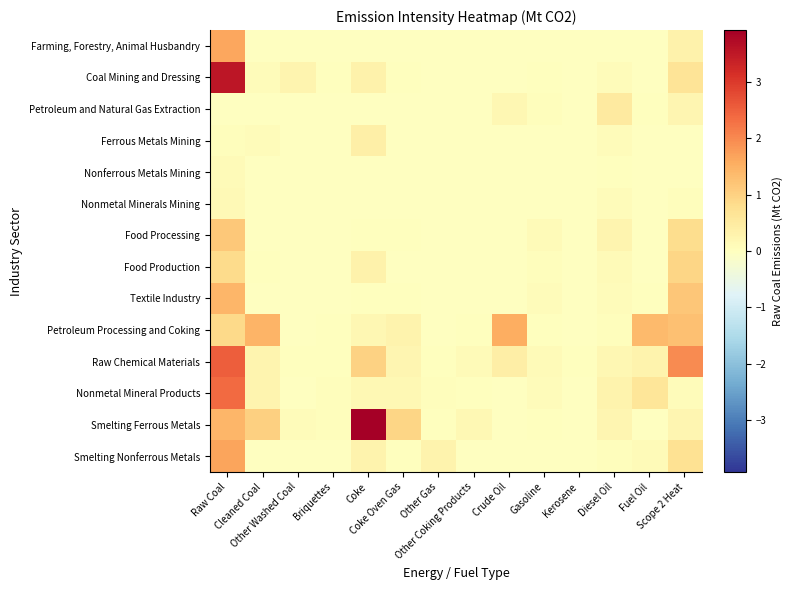

Reading left to right, extract all data points from this chart.

Farming, Forestry, Animal Husbandry: Raw Coal=1.6	Cleaned Coal=-0.0	Other Washed Coal=-0.0	Briquettes=-0.0	Coke=-0.0	Coke Oven Gas=-0.0	Other Gas=-0.0	Other Coking Products=-0.0	Crude Oil=-0.0	Gasoline=-0.0	Kerosene=-0.0	Diesel Oil=-0.0	Fuel Oil=-0.0	Scope 2 Heat=0.3
Coal Mining and Dressing: Raw Coal=3.5	Cleaned Coal=0.1	Other Washed Coal=0.3	Briquettes=0.0	Coke=0.3	Coke Oven Gas=0.0	Other Gas=-0.0	Other Coking Products=-0.0	Crude Oil=-0.0	Gasoline=0.0	Kerosene=-0.0	Diesel Oil=0.1	Fuel Oil=-0.0	Scope 2 Heat=0.7
Petroleum and Natural Gas Extraction: Raw Coal=-0.0	Cleaned Coal=-0.0	Other Washed Coal=-0.0	Briquettes=-0.0	Coke=-0.0	Coke Oven Gas=-0.0	Other Gas=-0.0	Other Coking Products=-0.0	Crude Oil=0.2	Gasoline=0.0	Kerosene=-0.0	Diesel Oil=0.5	Fuel Oil=0.0	Scope 2 Heat=0.2
Ferrous Metals Mining: Raw Coal=0.0	Cleaned Coal=0.1	Other Washed Coal=-0.0	Briquettes=-0.0	Coke=0.4	Coke Oven Gas=-0.0	Other Gas=-0.0	Other Coking Products=-0.0	Crude Oil=-0.0	Gasoline=-0.0	Kerosene=-0.0	Diesel Oil=0.1	Fuel Oil=-0.0	Scope 2 Heat=-0.0
Nonferrous Metals Mining: Raw Coal=0.1	Cleaned Coal=-0.0	Other Washed Coal=-0.0	Briquettes=-0.0	Coke=-0.0	Coke Oven Gas=-0.0	Other Gas=-0.0	Other Coking Products=-0.0	Crude Oil=-0.0	Gasoline=-0.0	Kerosene=-0.0	Diesel Oil=0.0	Fuel Oil=-0.0	Scope 2 Heat=-0.0
Nonmetal Minerals Mining: Raw Coal=0.1	Cleaned Coal=-0.0	Other Washed Coal=-0.0	Briquettes=-0.0	Coke=-0.0	Coke Oven Gas=-0.0	Other Gas=-0.0	Other Coking Products=-0.0	Crude Oil=-0.0	Gasoline=-0.0	Kerosene=-0.0	Diesel Oil=0.1	Fuel Oil=-0.0	Scope 2 Heat=0.0
Food Processing: Raw Coal=1.2	Cleaned Coal=-0.0	Other Washed Coal=-0.0	Briquettes=-0.0	Coke=0.0	Coke Oven Gas=0.0	Other Gas=-0.0	Other Coking Products=-0.0	Crude Oil=-0.0	Gasoline=0.1	Kerosene=-0.0	Diesel Oil=0.3	Fuel Oil=-0.0	Scope 2 Heat=0.8
Food Production: Raw Coal=0.8	Cleaned Coal=0.0	Other Washed Coal=-0.0	Briquettes=-0.0	Coke=0.3	Coke Oven Gas=-0.0	Other Gas=-0.0	Other Coking Products=-0.0	Crude Oil=-0.0	Gasoline=0.0	Kerosene=-0.0	Diesel Oil=0.1	Fuel Oil=-0.0	Scope 2 Heat=0.9
Textile Industry: Raw Coal=1.4	Cleaned Coal=-0.0	Other Washed Coal=-0.0	Briquettes=-0.0	Coke=0.0	Coke Oven Gas=0.0	Other Gas=-0.0	Other Coking Products=-0.0	Crude Oil=-0.0	Gasoline=0.1	Kerosene=-0.0	Diesel Oil=0.1	Fuel Oil=0.0	Scope 2 Heat=1.2
Petroleum Processing and Coking: Raw Coal=0.9	Cleaned Coal=1.5	Other Washed Coal=-0.0	Briquettes=0.0	Coke=0.2	Coke Oven Gas=0.3	Other Gas=-0.0	Other Coking Products=0.0	Crude Oil=1.5	Gasoline=0.0	Kerosene=-0.0	Diesel Oil=0.0	Fuel Oil=1.4	Scope 2 Heat=1.3
Raw Chemical Materials: Raw Coal=2.5	Cleaned Coal=0.3	Other Washed Coal=0.0	Briquettes=0.0	Coke=1.0	Coke Oven Gas=0.2	Other Gas=0.0	Other Coking Products=0.1	Crude Oil=0.4	Gasoline=0.1	Kerosene=0.0	Diesel Oil=0.2	Fuel Oil=0.3	Scope 2 Heat=2.0
Nonmetal Mineral Products: Raw Coal=2.4	Cleaned Coal=0.3	Other Washed Coal=-0.0	Briquettes=0.0	Coke=0.2	Coke Oven Gas=0.2	Other Gas=0.0	Other Coking Products=0.0	Crude Oil=-0.0	Gasoline=0.1	Kerosene=-0.0	Diesel Oil=0.3	Fuel Oil=0.6	Scope 2 Heat=0.1
Smelting Ferrous Metals: Raw Coal=1.4	Cleaned Coal=1.0	Other Washed Coal=0.1	Briquettes=0.0	Coke=3.9	Coke Oven Gas=0.9	Other Gas=0.0	Other Coking Products=0.2	Crude Oil=-0.0	Gasoline=0.0	Kerosene=-0.0	Diesel Oil=0.2	Fuel Oil=-0.0	Scope 2 Heat=0.2
Smelting Nonferrous Metals: Raw Coal=1.7	Cleaned Coal=-0.0	Other Washed Coal=-0.0	Briquettes=-0.0	Coke=0.3	Coke Oven Gas=0.0	Other Gas=0.3	Other Coking Products=-0.0	Crude Oil=-0.0	Gasoline=-0.0	Kerosene=-0.0	Diesel Oil=0.1	Fuel Oil=0.1	Scope 2 Heat=0.7